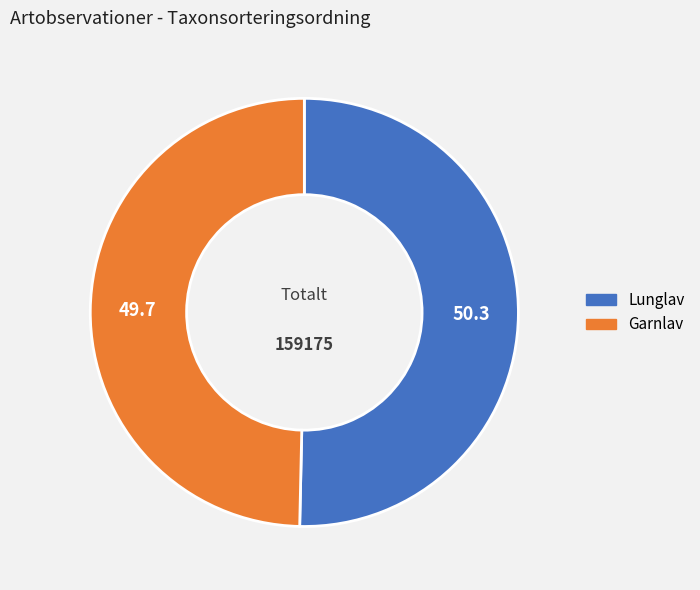

Which category accounts for the majority?

Lunglav